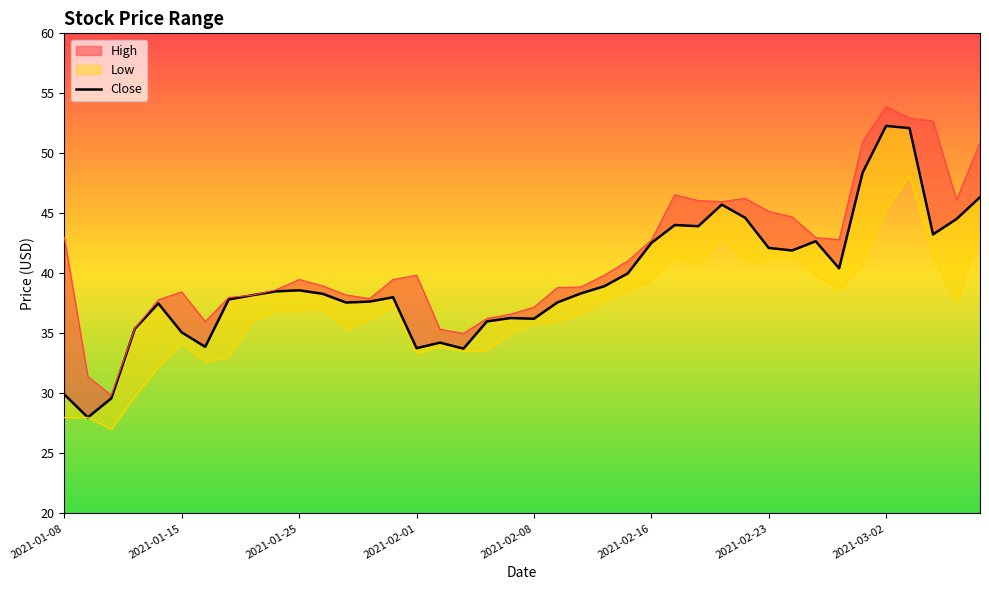

What is the value of the 5th point from the left?

37.5